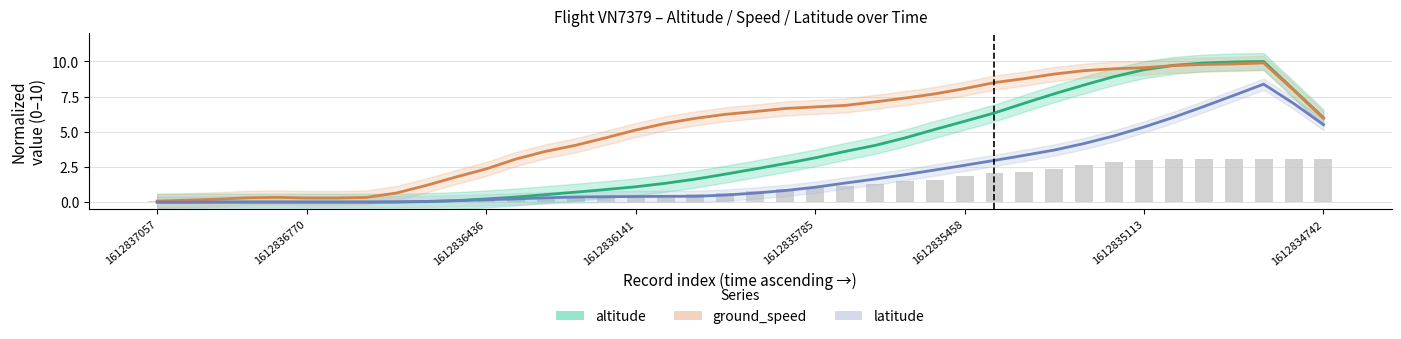

What position from the left is 25?

26